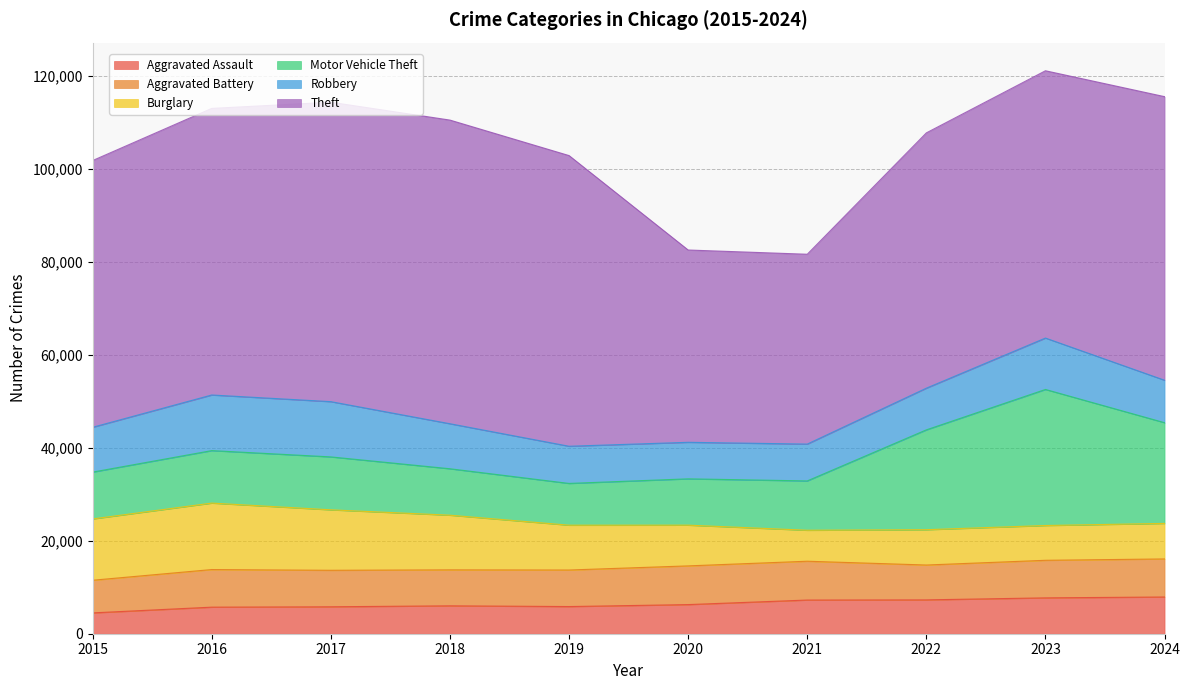

How many data points does each series have?

10